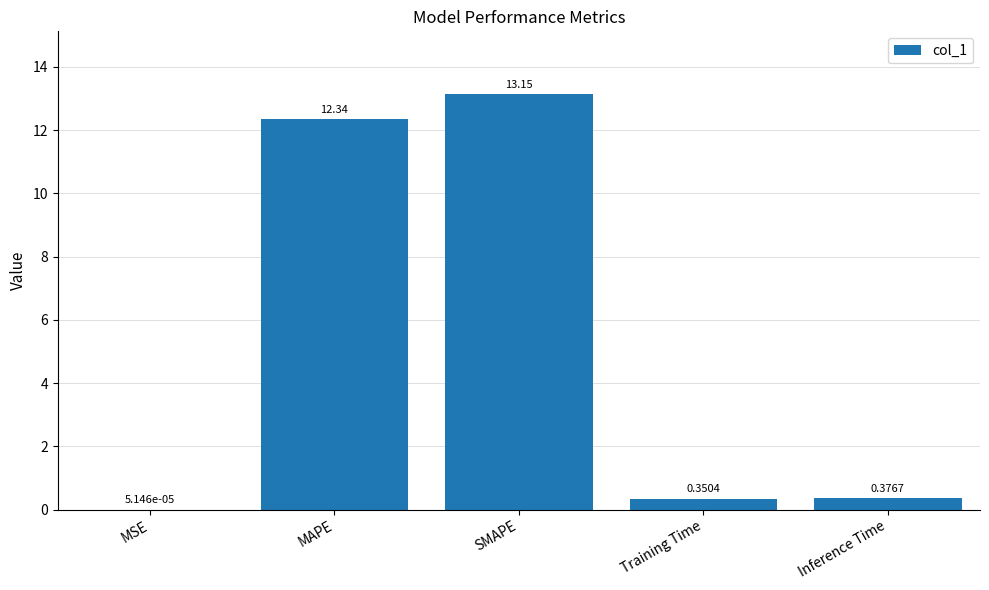

What is the maximum value shown in the chart?

13.2